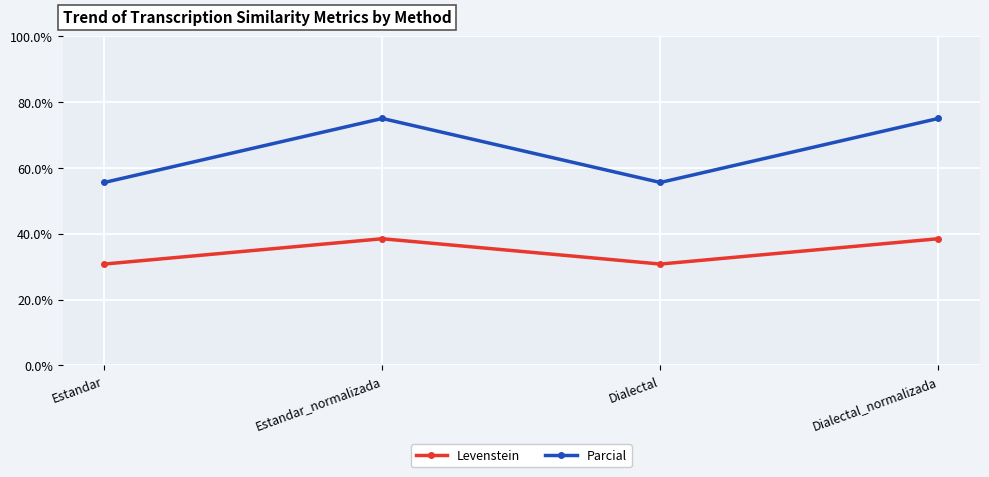

What is the label of the 3rd point from the right?

Estandar_normalizada